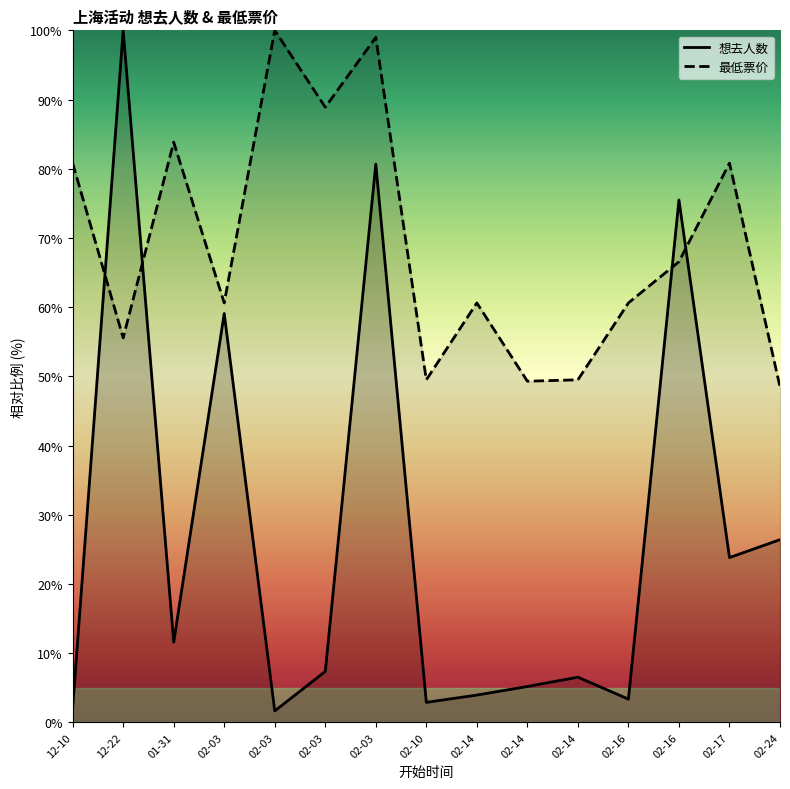

Which category has the highest value across all series?

12-22